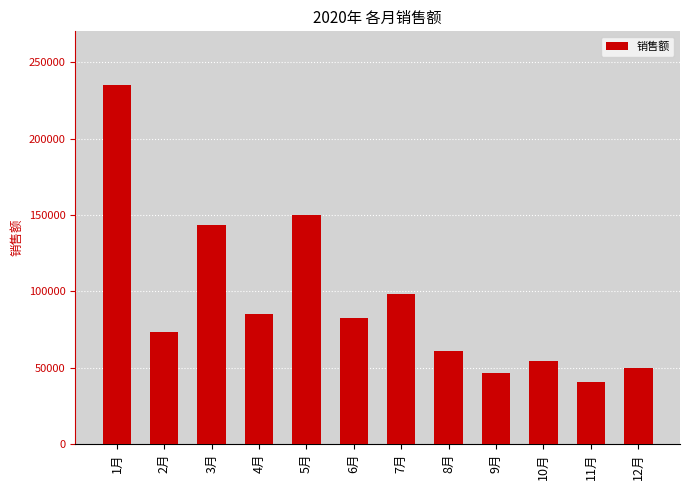

Where does the data first go above 82321?

1月